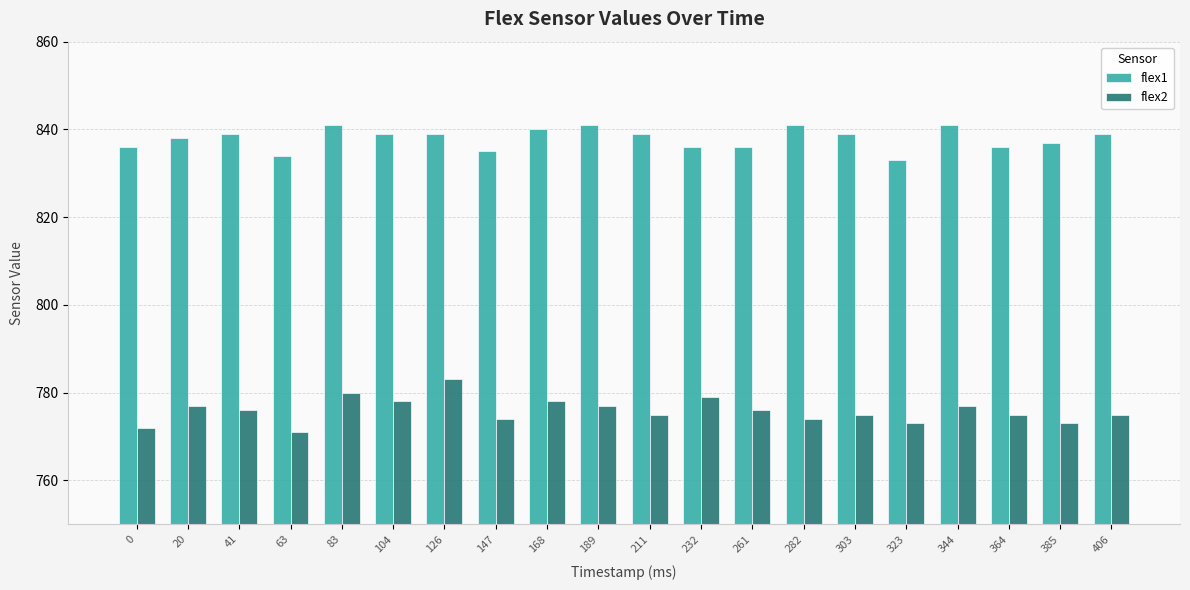

How many flex1 values are between 836 and 840?

13